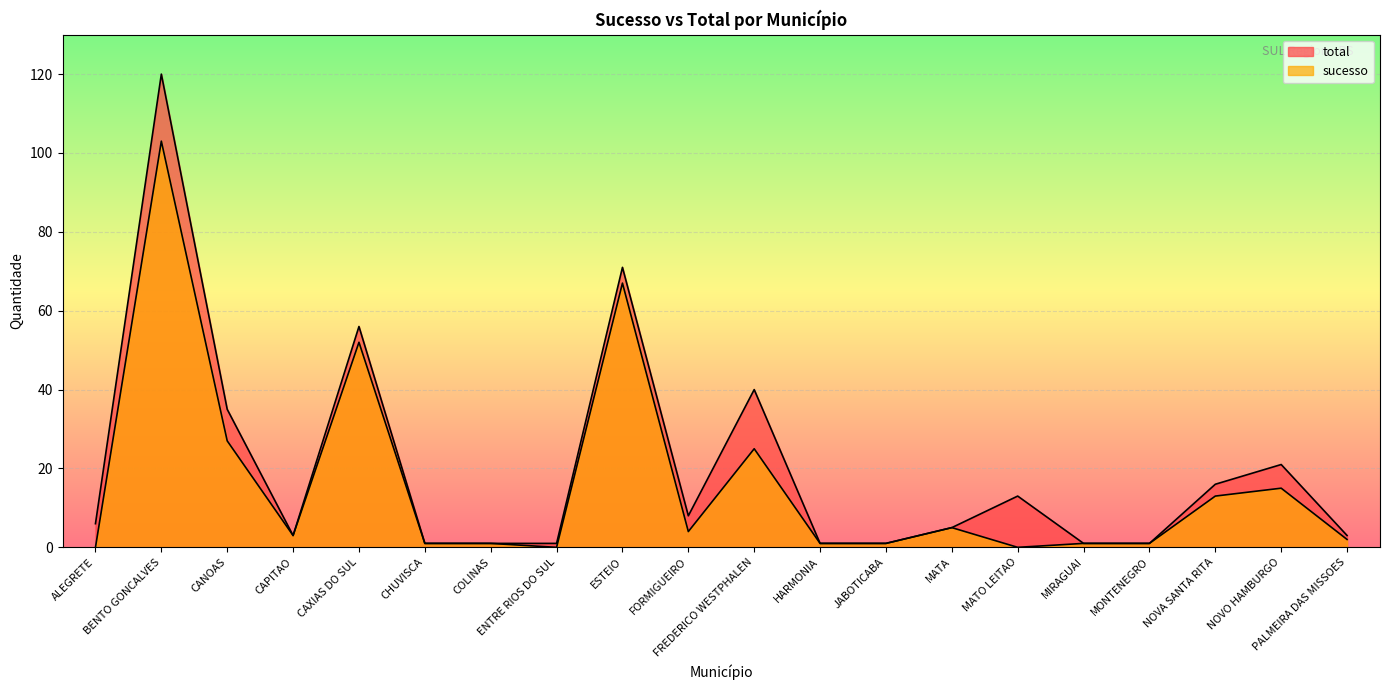

What is the difference between the maximum and minimum values in the total series?

119